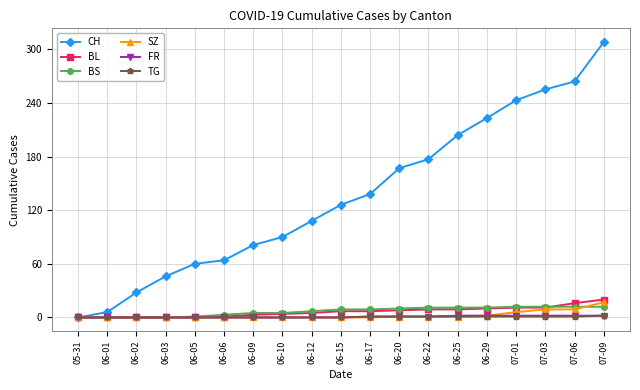

What is the greatest value displayed?

308